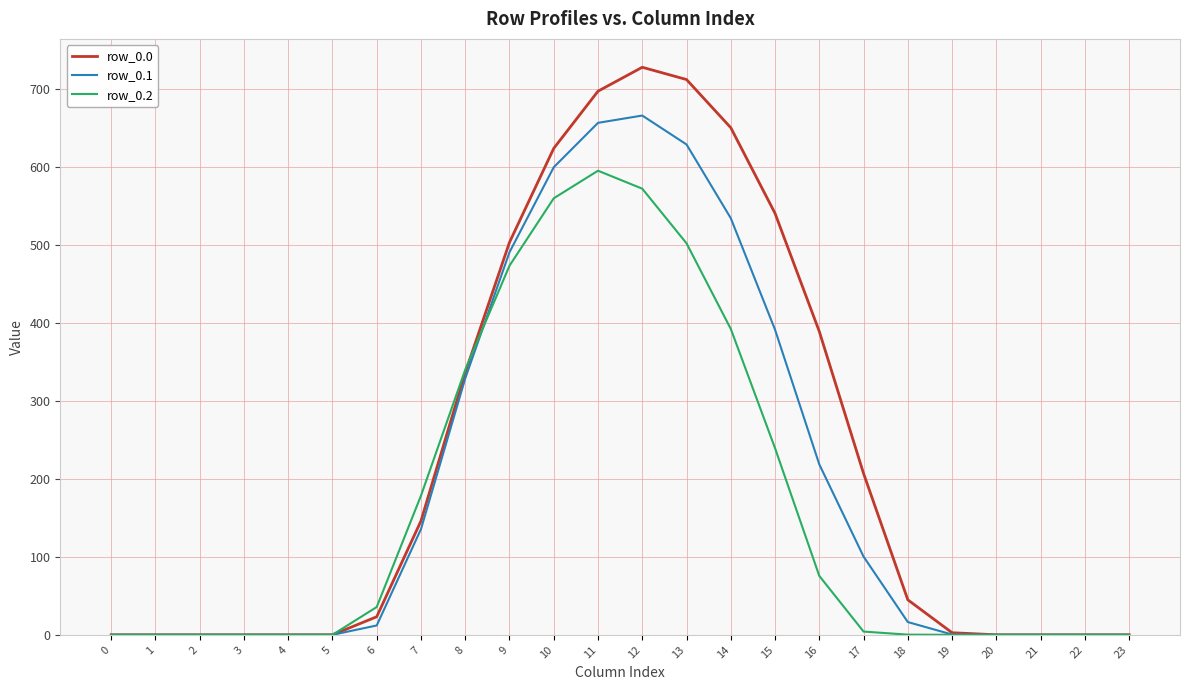

The value of row_0.2 at 19 is -204.5. True or false?

False